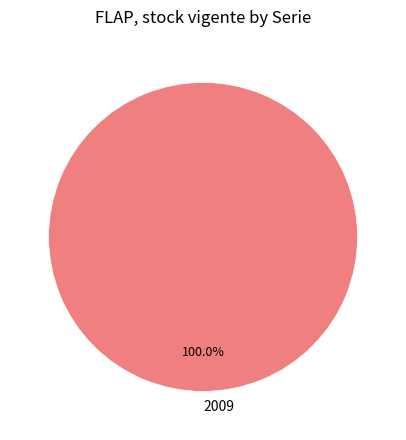

How many segments does this pie chart have?

1